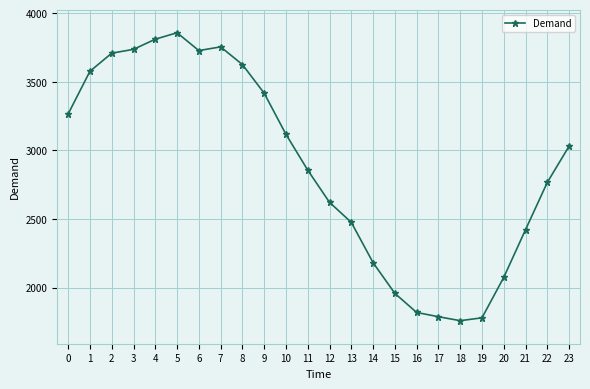

Where is the first local minimum?

6